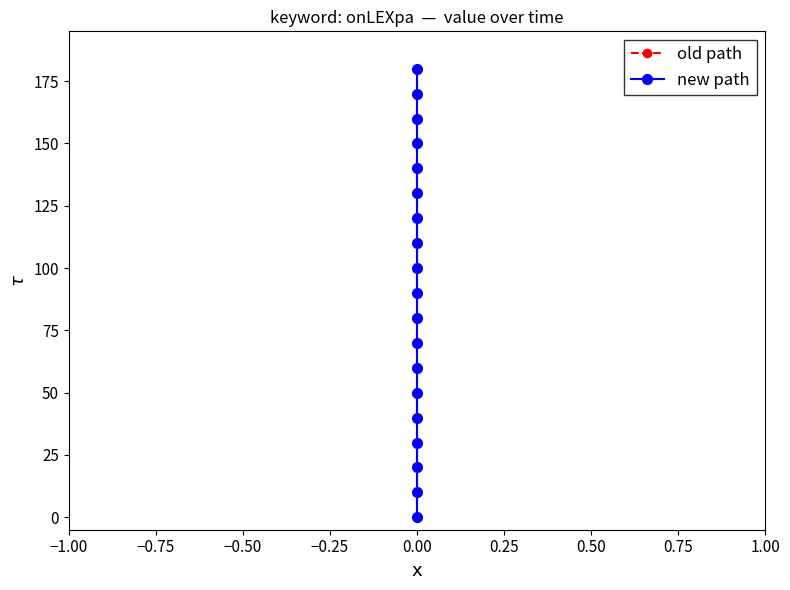

Reading left to right, transcribe all the data shown in this chart.

old path: 0	10	20	30	40	50	60	70	80	90	100	110	120	130	140	150	160	170	180
new path: 0	10	20	30	40	50	60	70	80	90	100	110	120	130	140	150	160	170	180